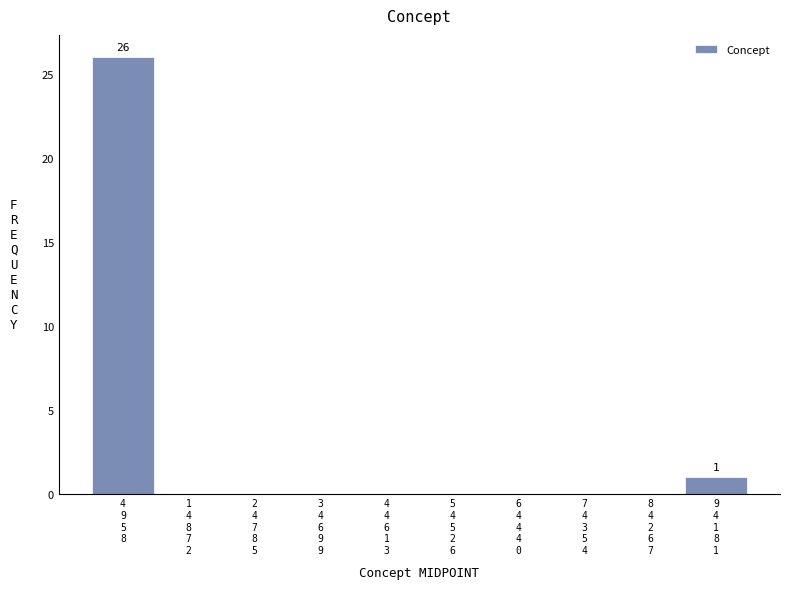

What is the greatest value displayed?

26